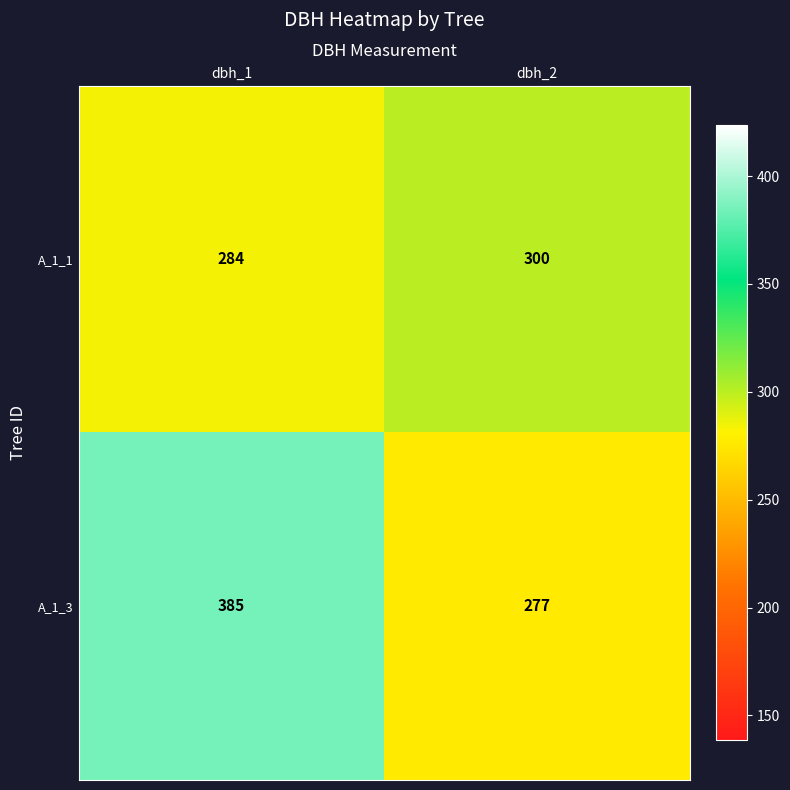

What is the sum of the A_1_1 values at dbh_1 and dbh_2?

584